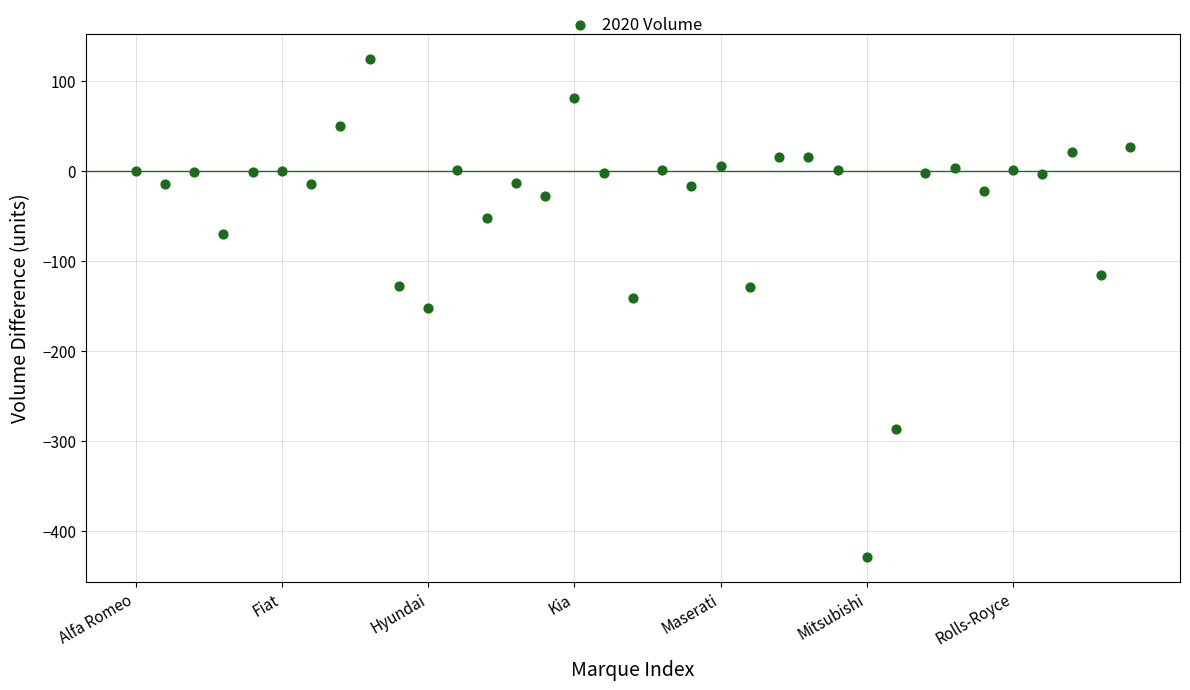

What is the range of Y values (max minus min)?

553